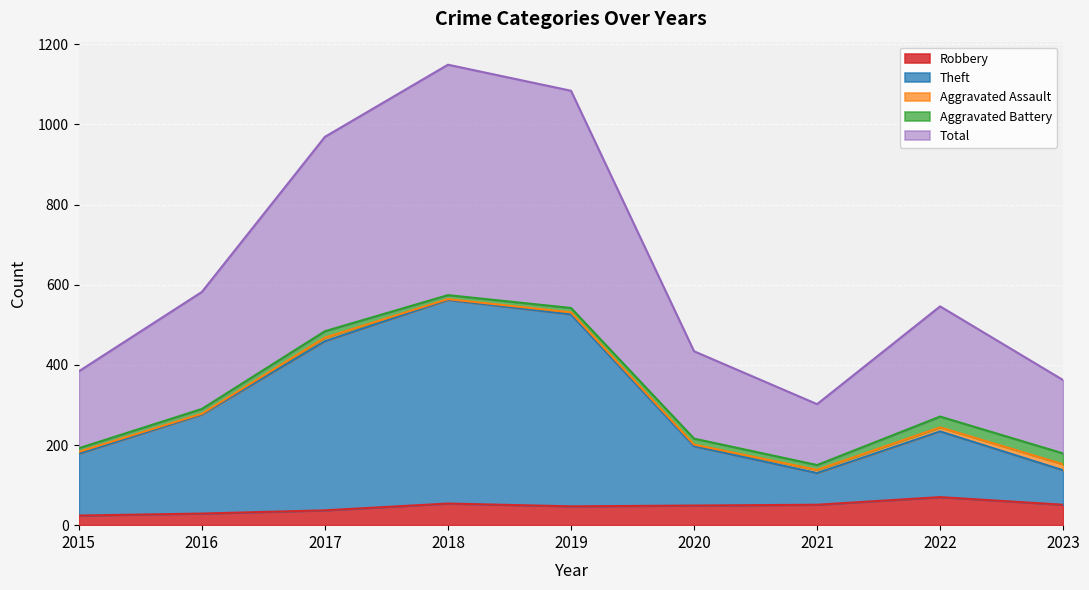

True or false: Robbery and Total intersect in this chart.

False